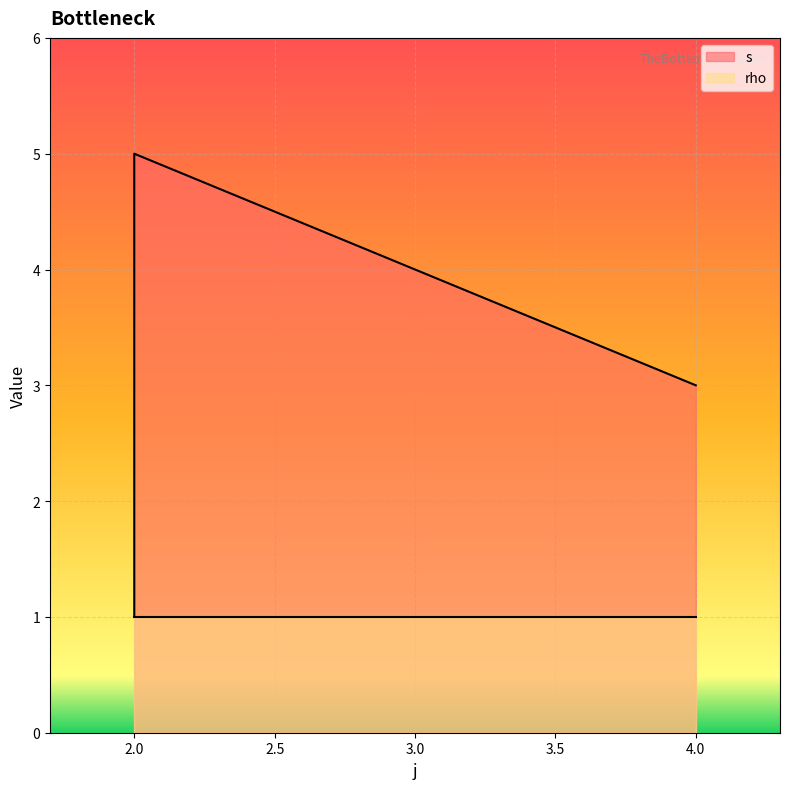

True or false: there are more than 2 points higher than both neighbors.

False